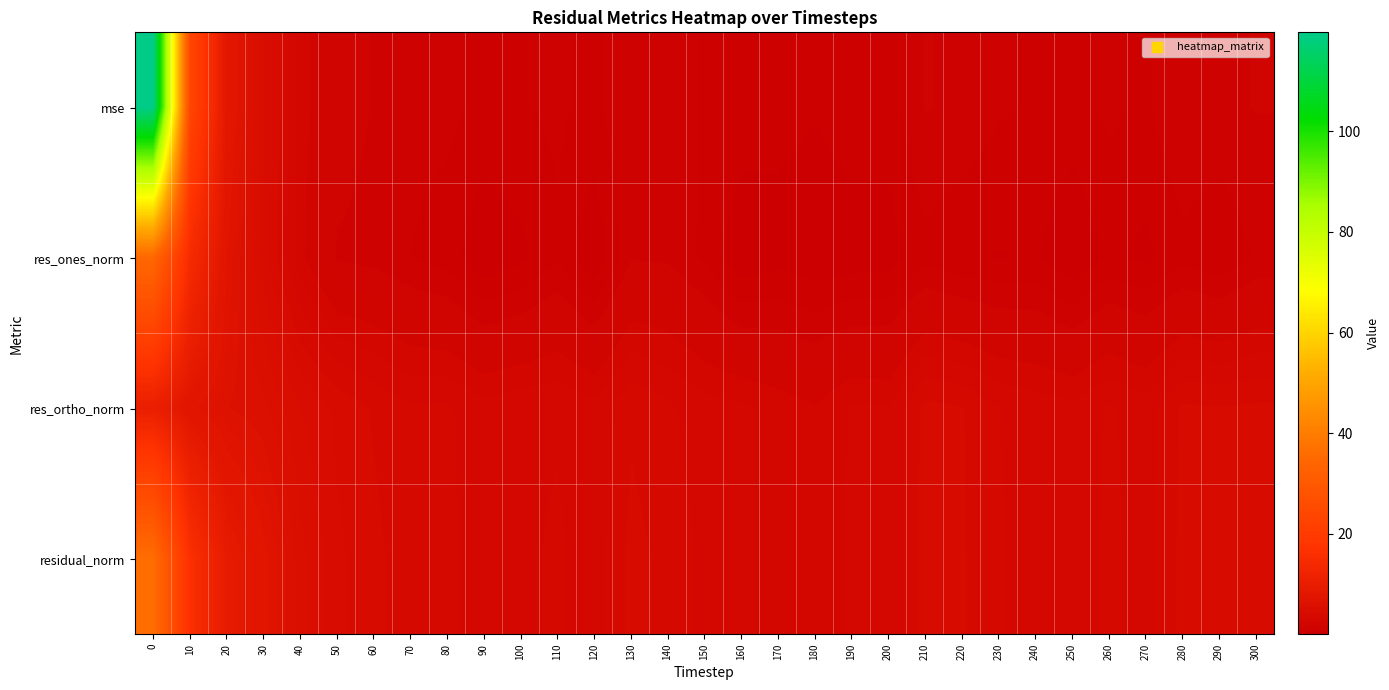

What is the maximum value shown in the chart?

119.7